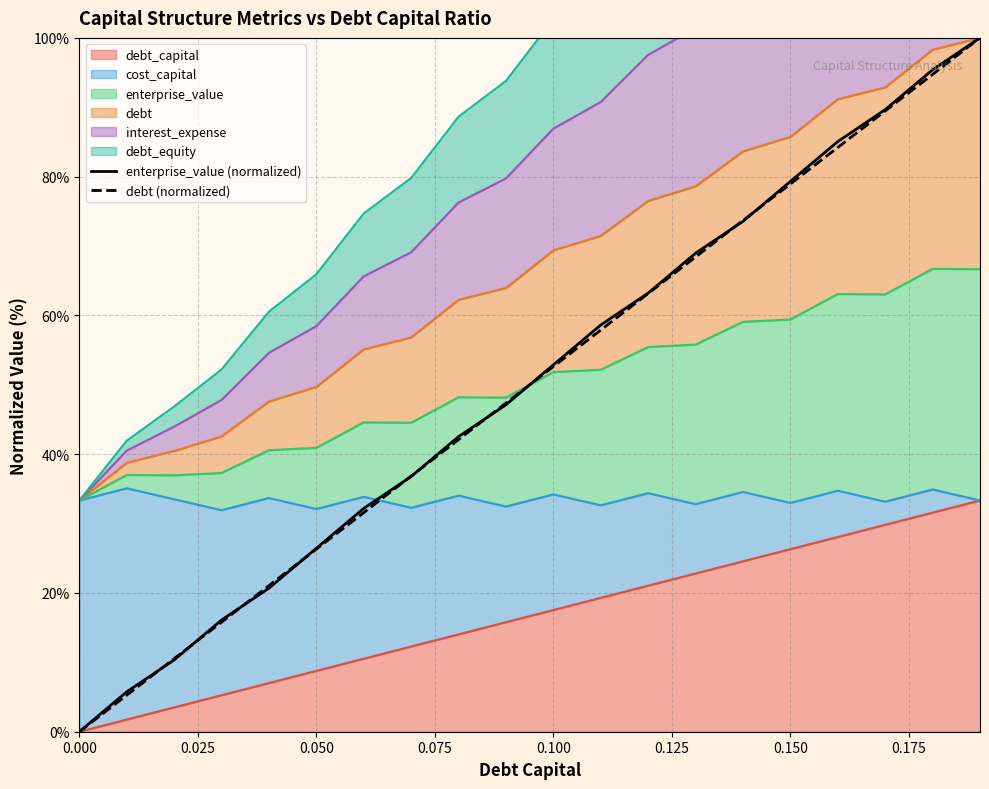

How many categories are shown in the chart?

20